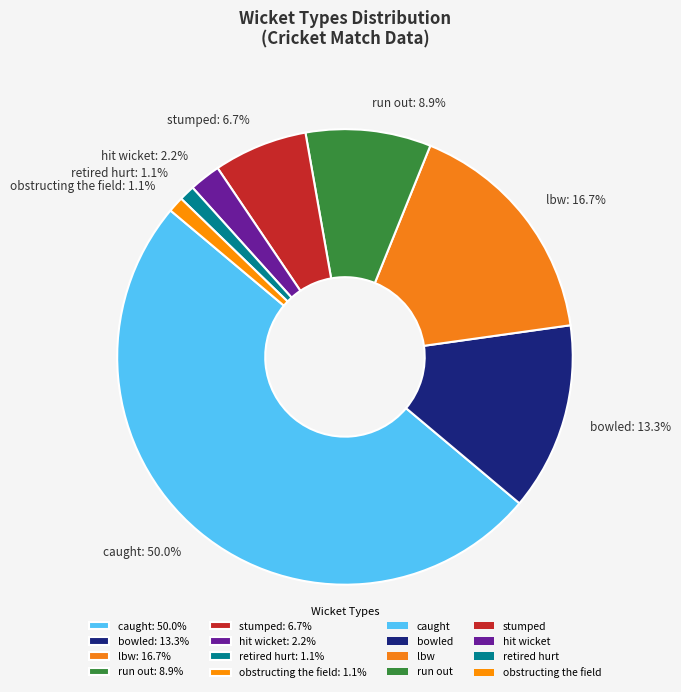

Between lbw: 16.7% and hit wicket: 2.2%, which is larger?

lbw: 16.7%